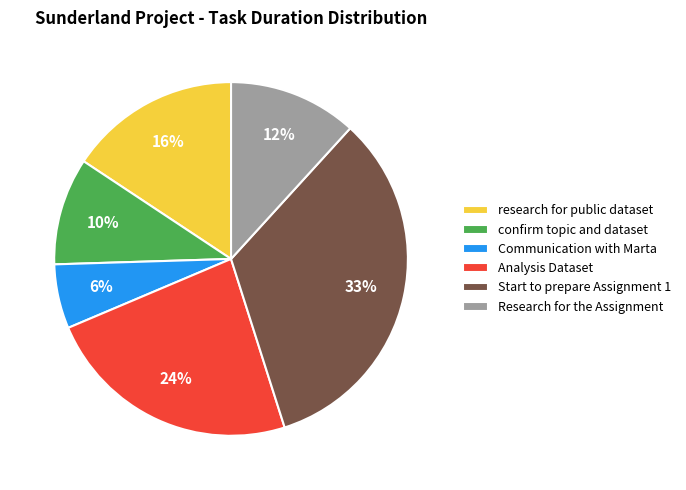

To the nearest percent, what is the difference between the research for public dataset and Analysis Dataset slice percentages?

8%